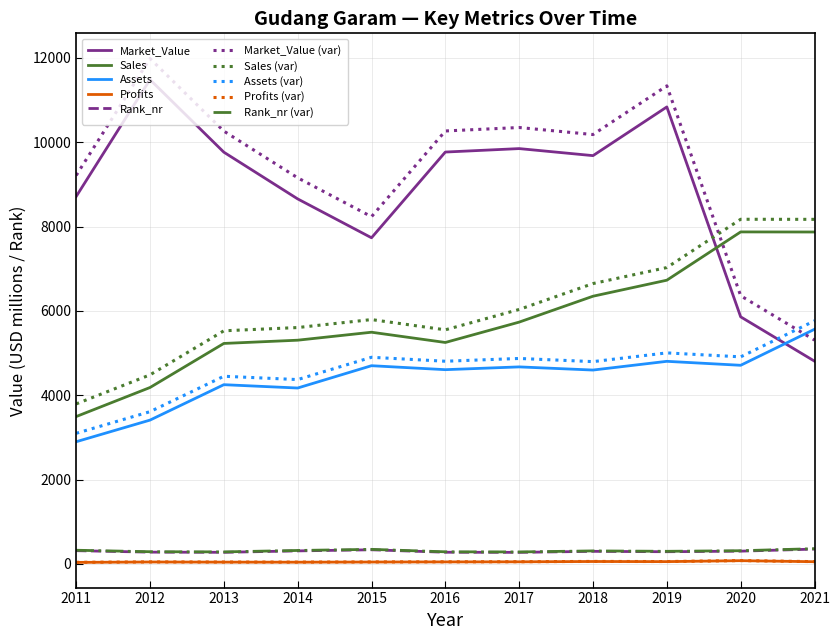

True or false: Assets and Rank_nr cross at least once.

False